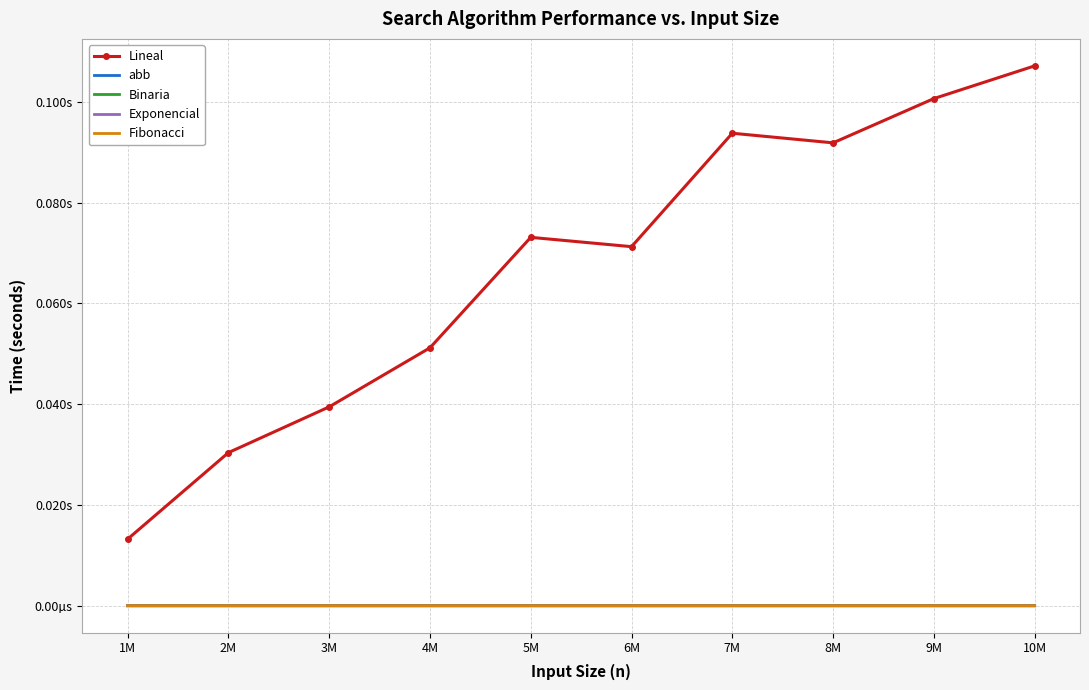

At how many categories does at least one series exceed 0?

10